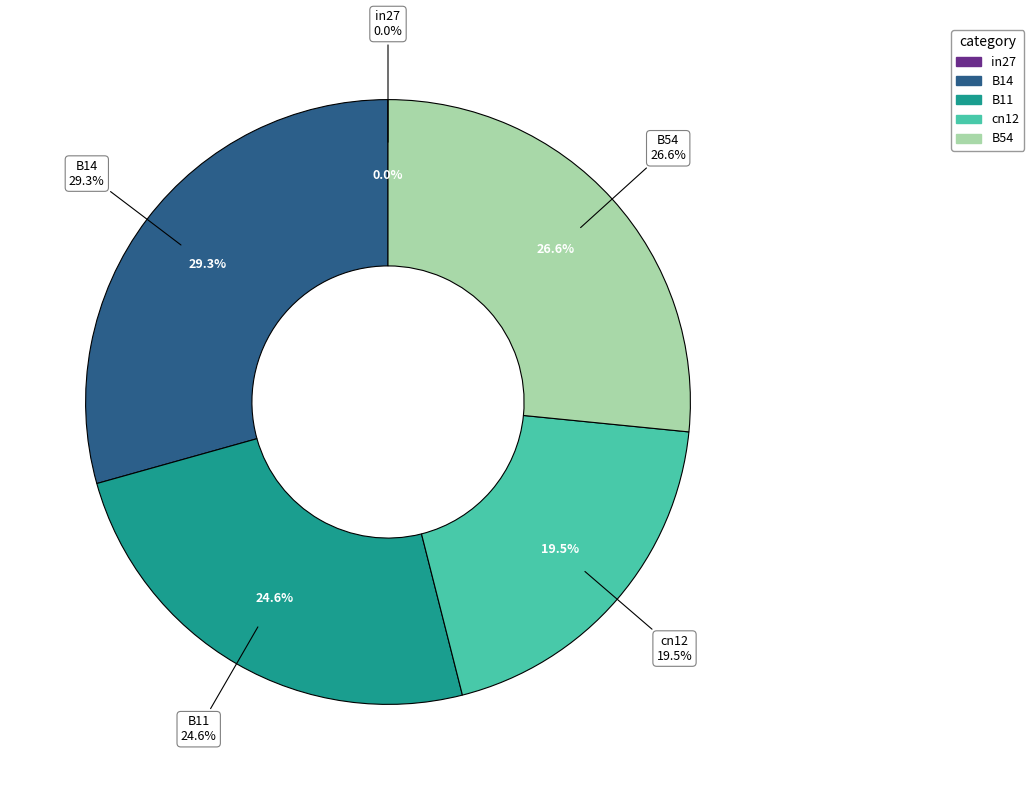

True or false: in27 accounts for 0% of the total.

True